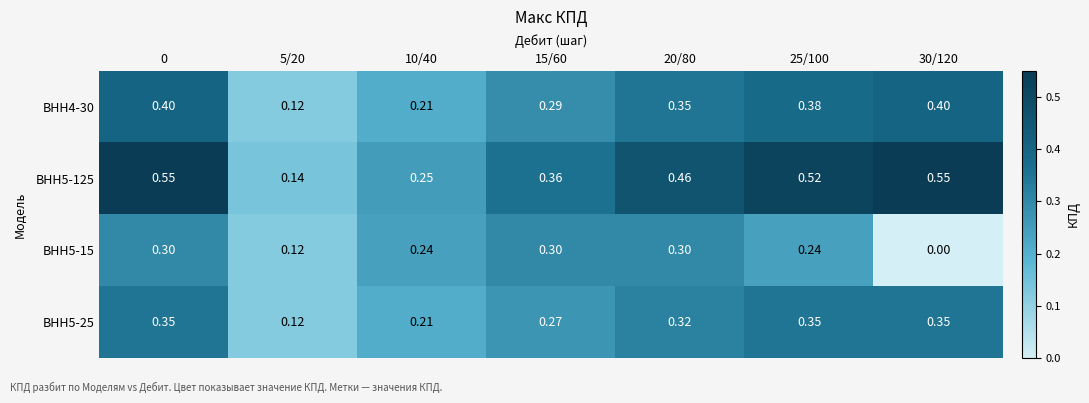

Between 5/20 and 25/100, which series saw the biggest shift?

ВНН5-125